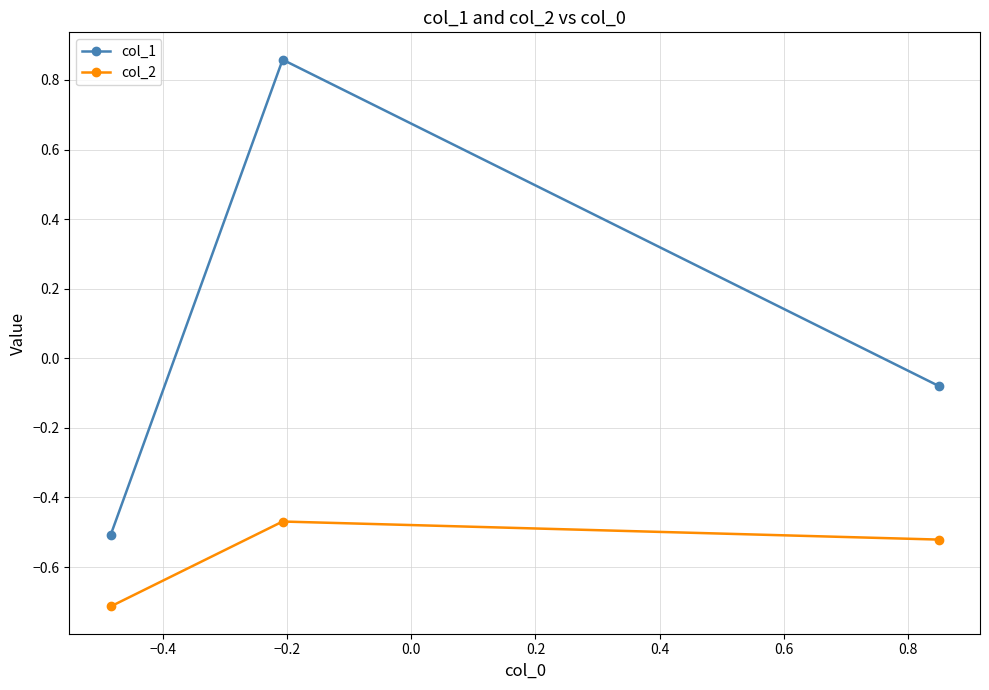

Which series has the largest range (max minus min)?

col_1